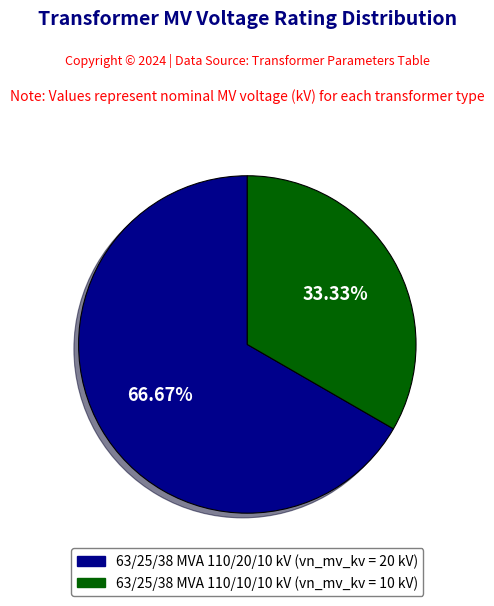

True or false: 63/25/38 MVA 110/20/10 kV accounts for 57% of the total.

False